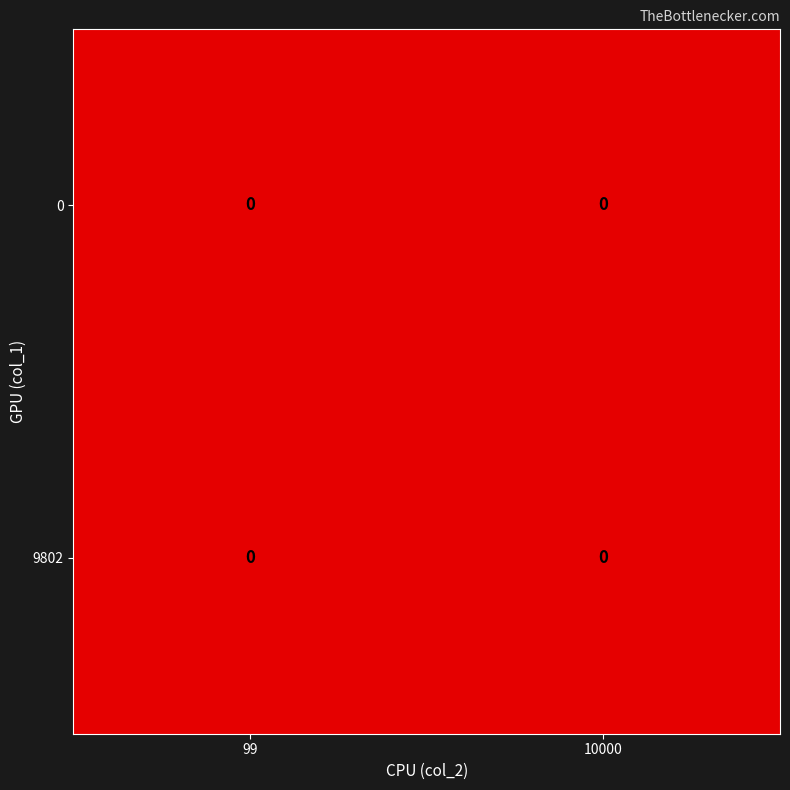

Which series has the largest range (max minus min)?

9802